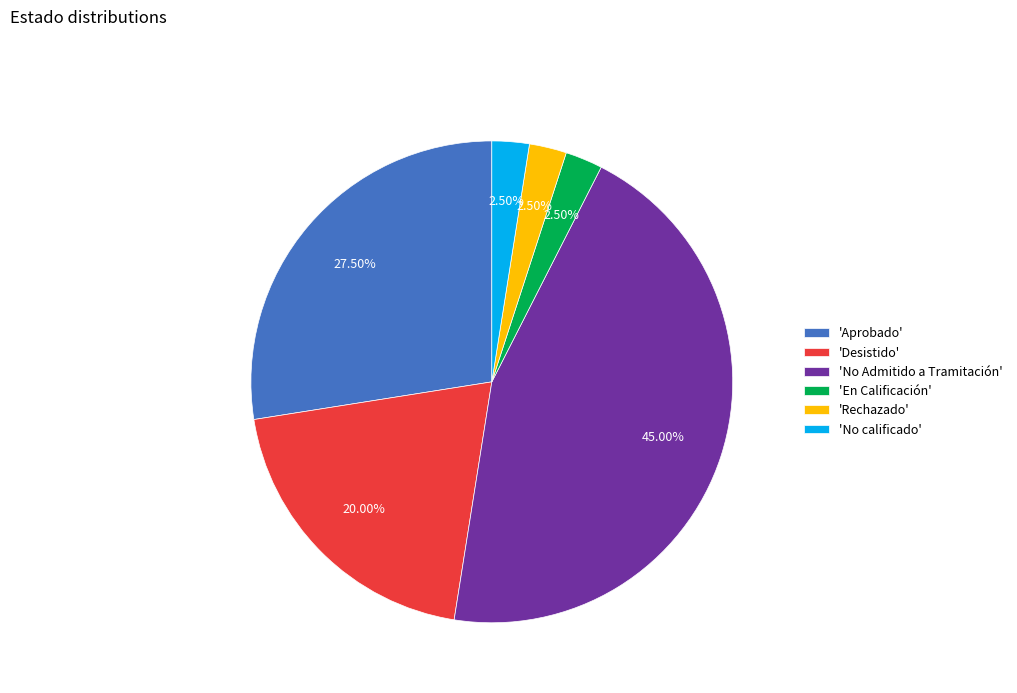

How many segments does this pie chart have?

6